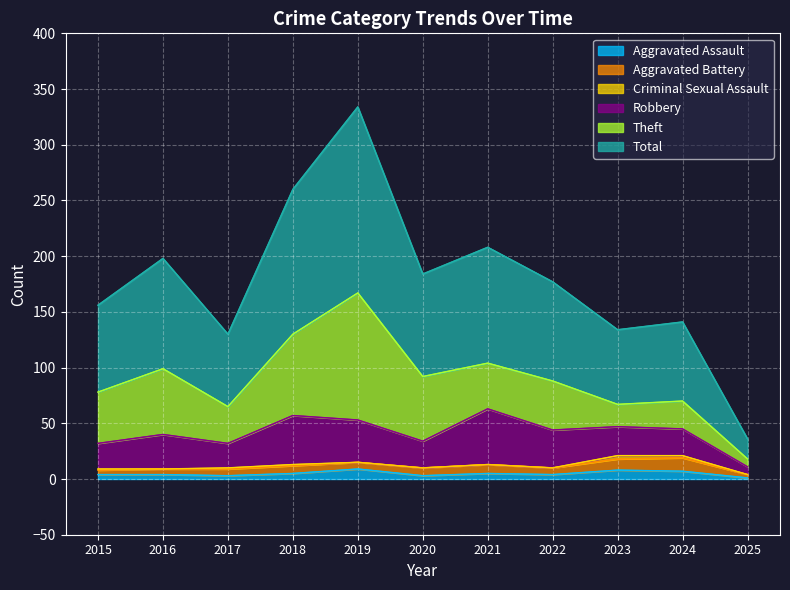

True or false: Aggravated Assault and Criminal Sexual Assault intersect in this chart.

False